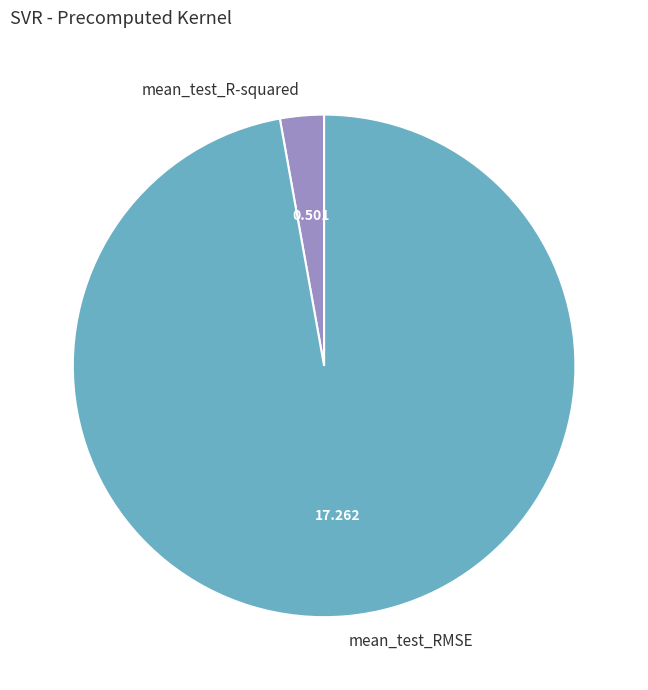

What is the largest slice in the pie chart?

mean_test_RMSE